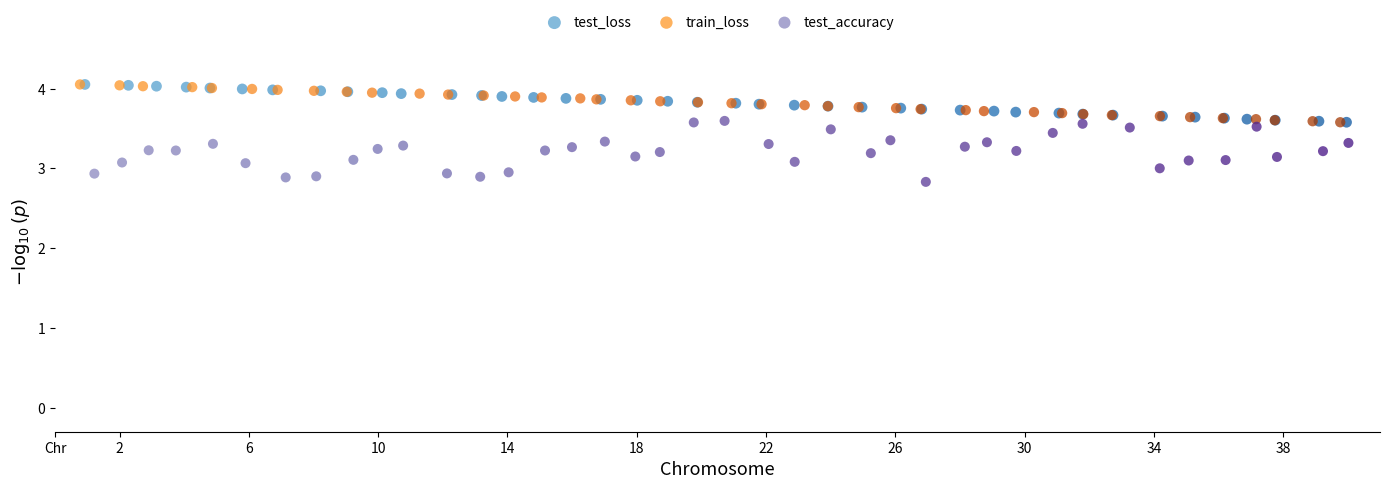

Which series has the largest Y range (max minus min)?

test_accuracy